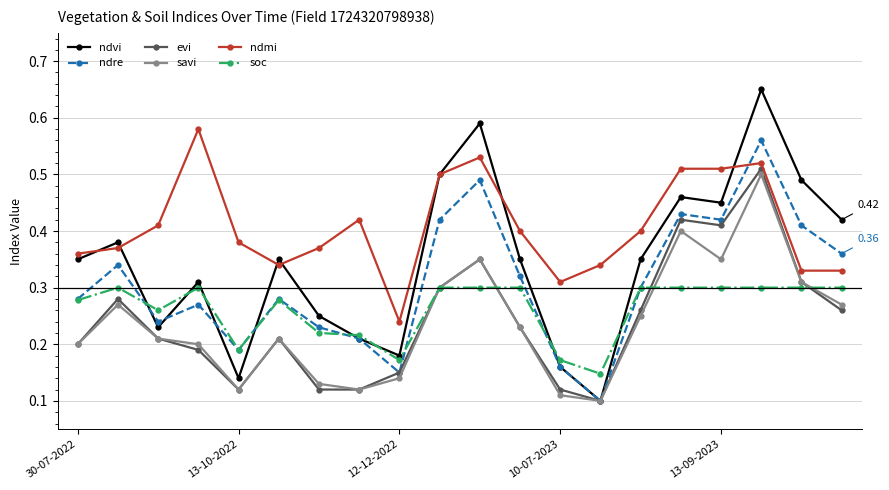

Which series has the widest spread of values?

ndvi